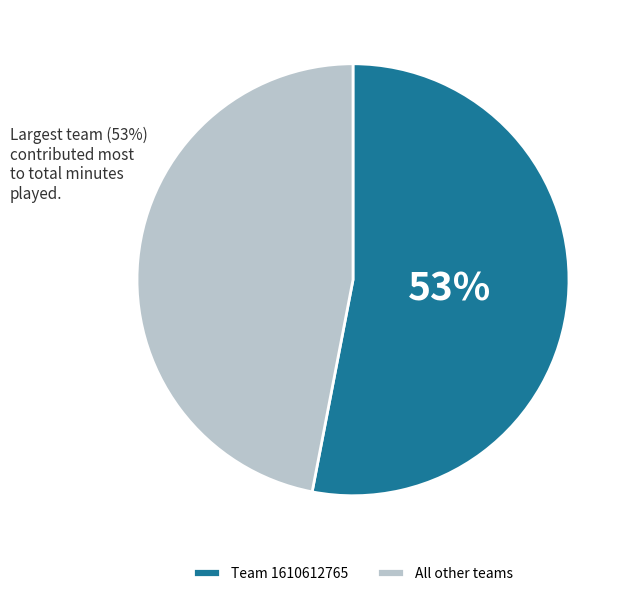

How many slices are in this pie chart?

2